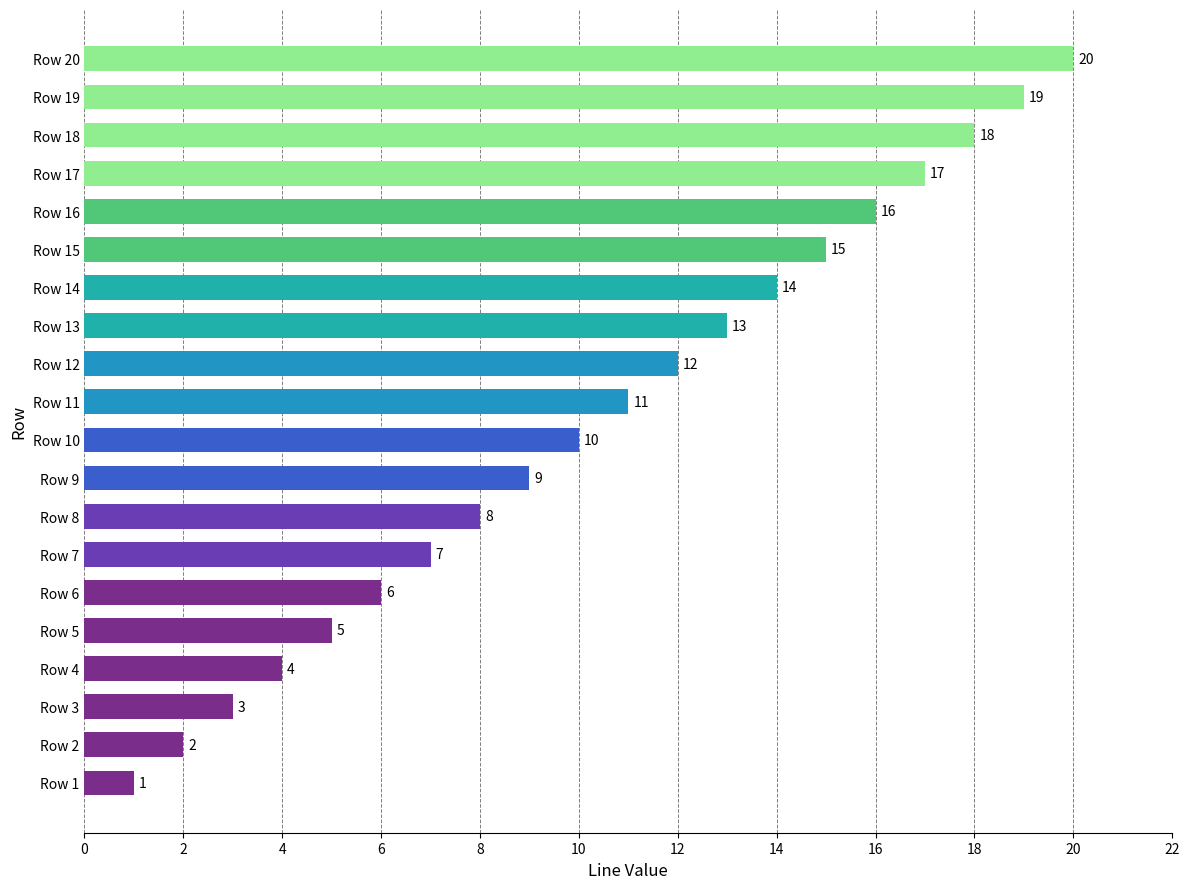

Approximately how many times larger is the value at Row 13 compared to Row 1?

13.0